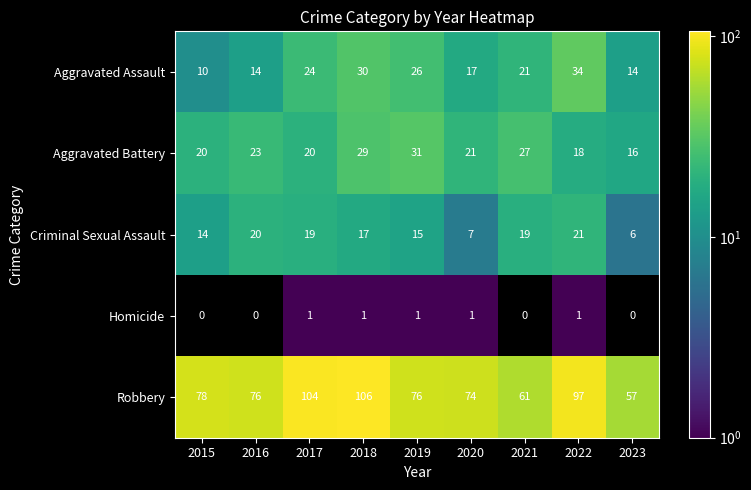

Count the number of categories in the chart.

9